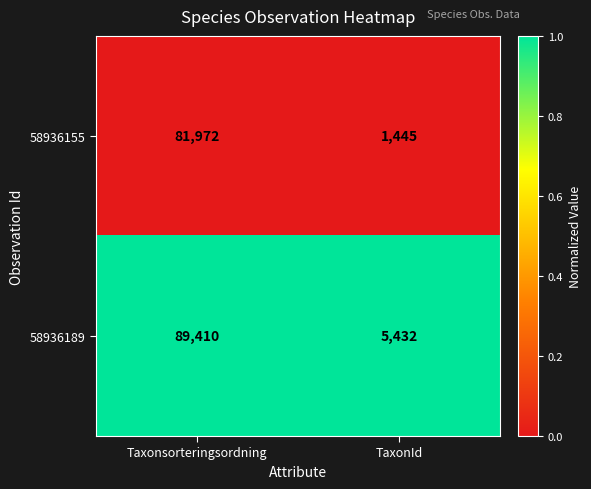

At which category is the sum across all series the highest?

Taxonsorteringsordning